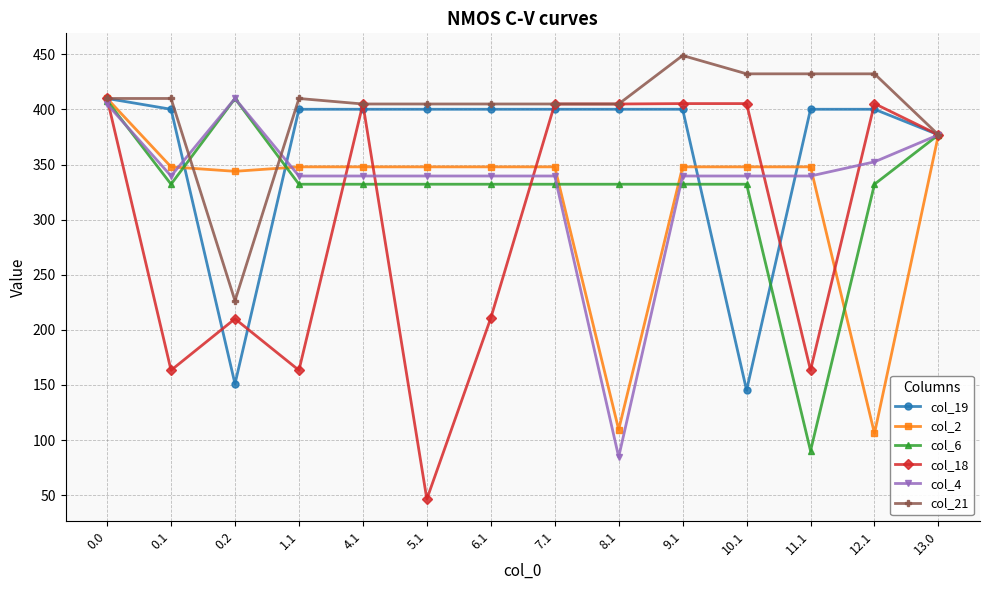

What is the spread (max minus min) of values at 0.1?

246.7